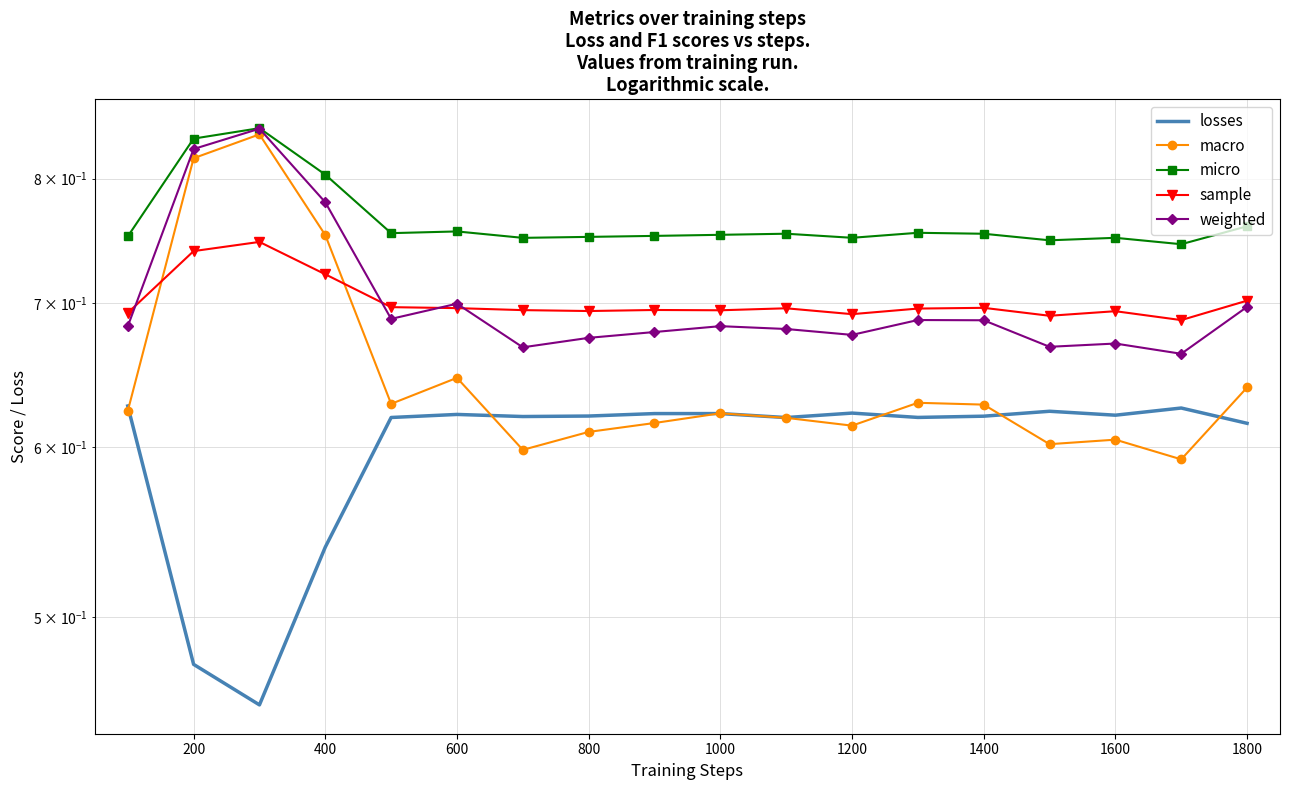

True or false: losses and micro intersect in this chart.

False